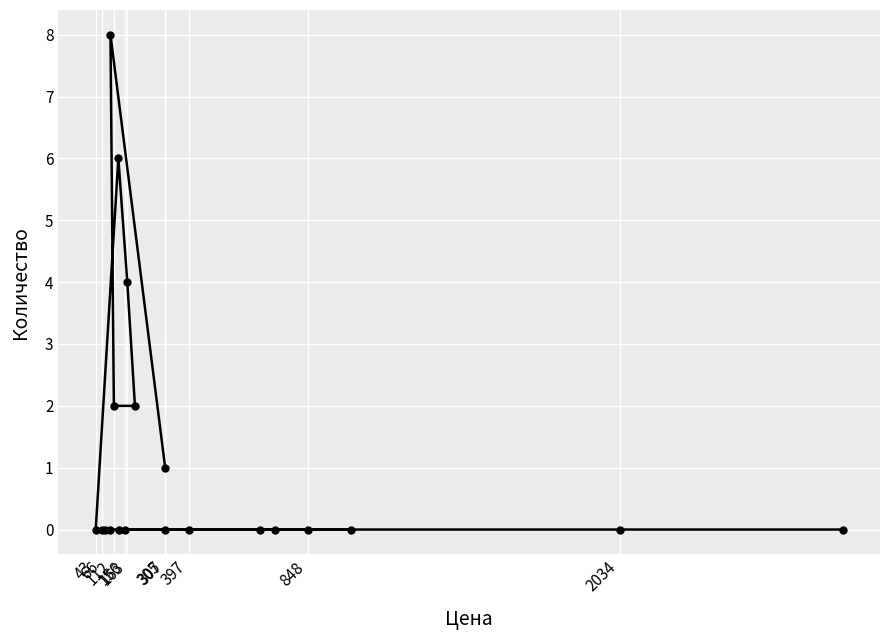

Reading left to right, list all the values displayed in this chart.

0	0	0	0	8	2	6	0	0	4	2	0	1	0	0	0	0	0	0	0